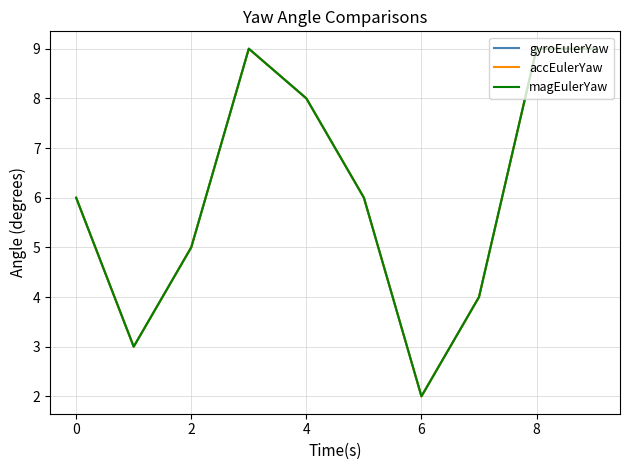

How many lines are shown in the chart?

3